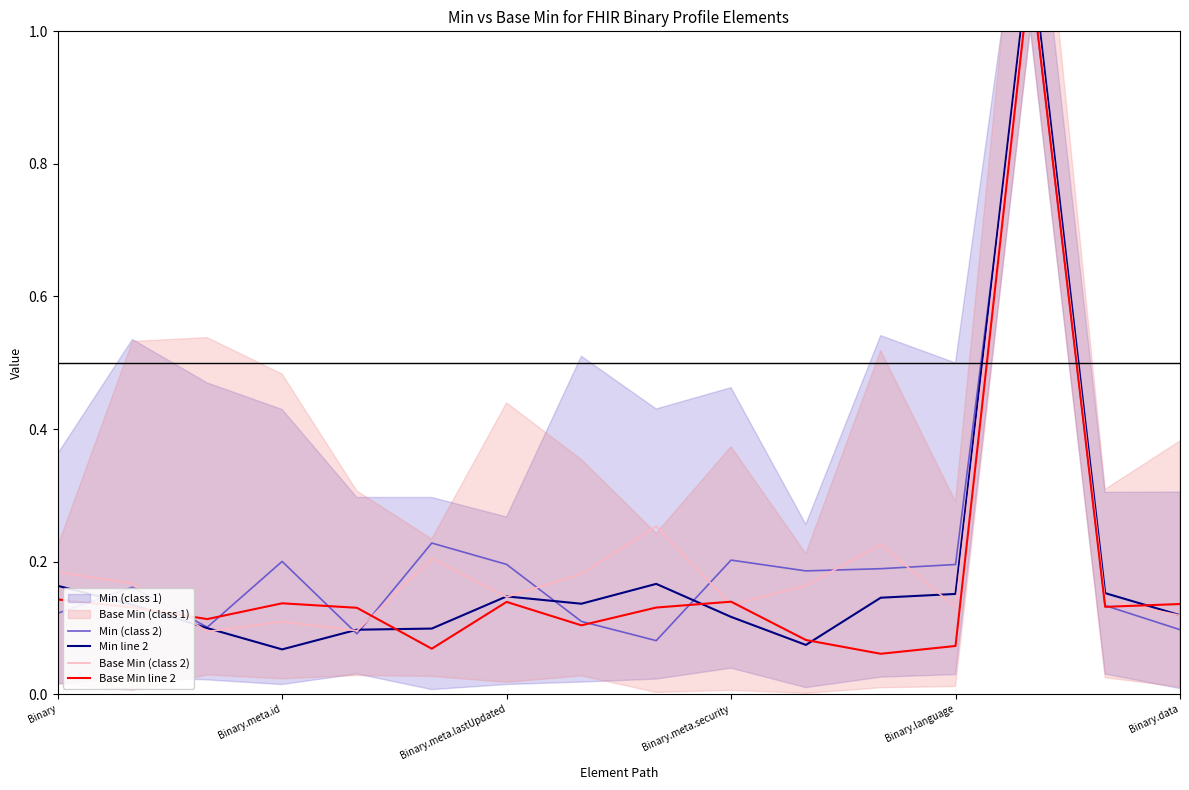

Which category has the highest value across all series?

13